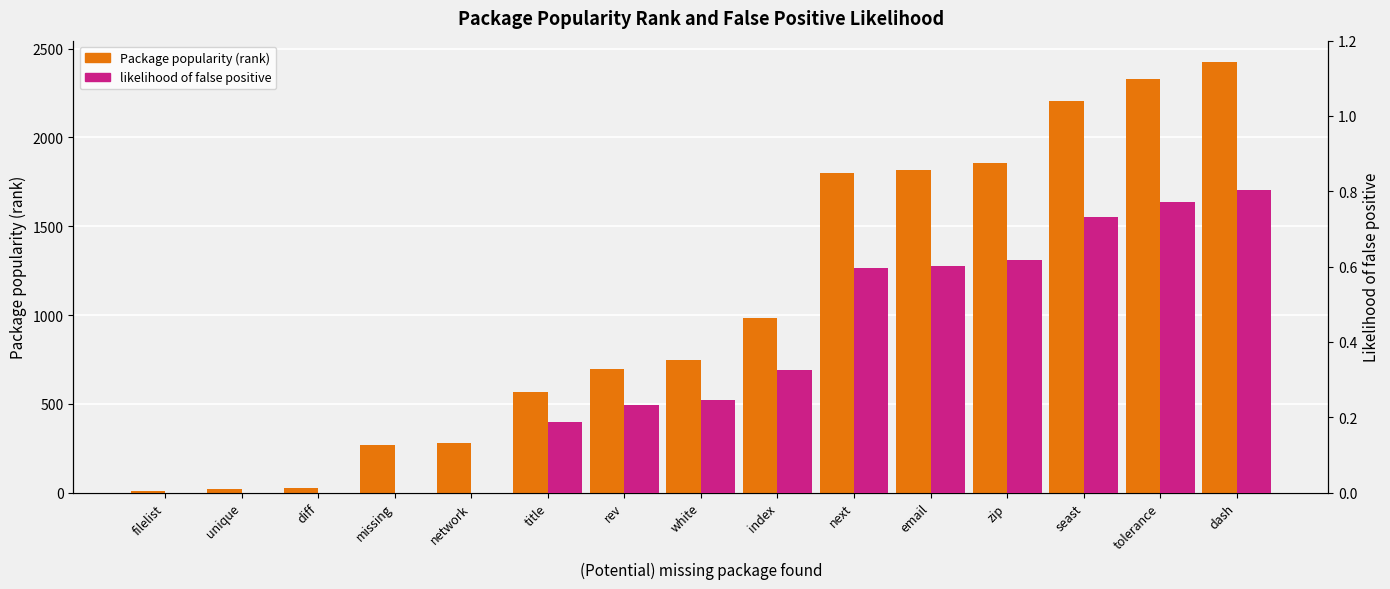

What is the spread (max minus min) of values at network?

279.0